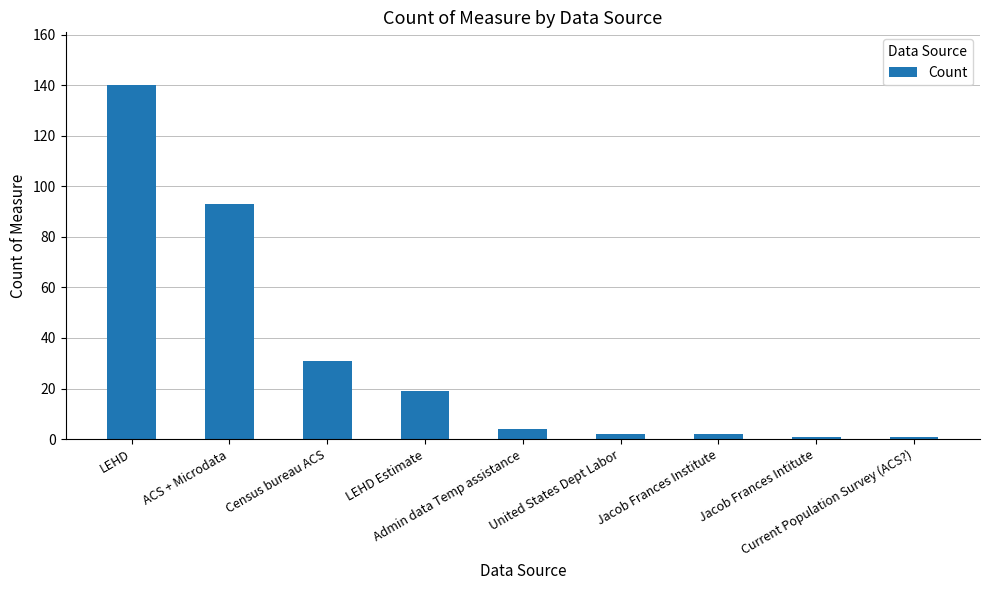

What is the minimum value shown in the chart?

1